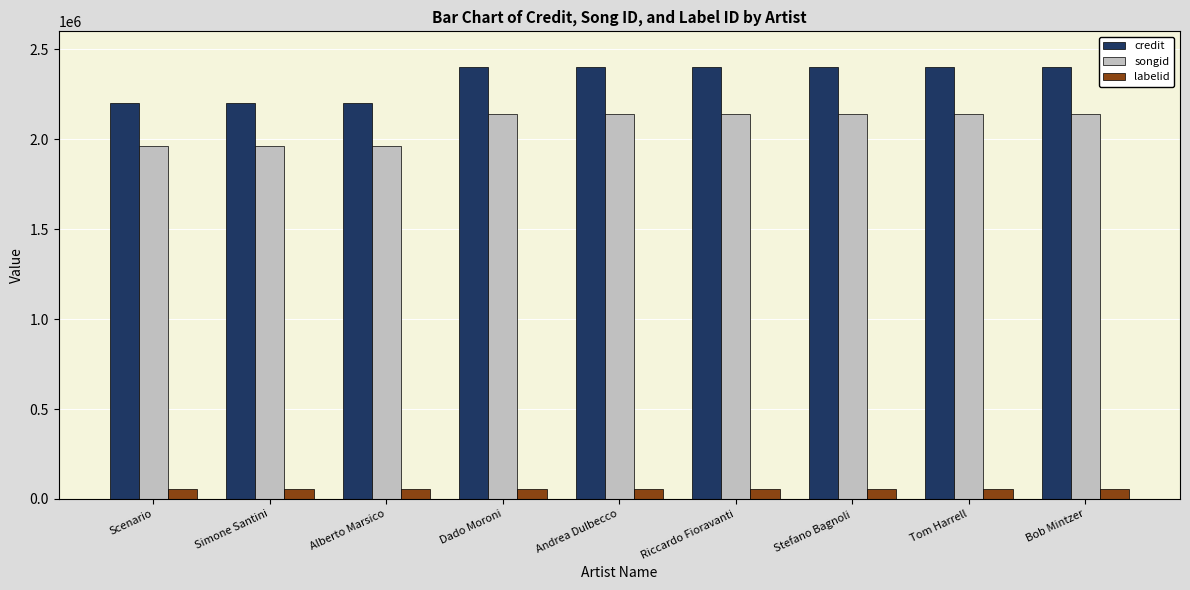

Is it true that labelid equals 53851 at Bob Mintzer?

True